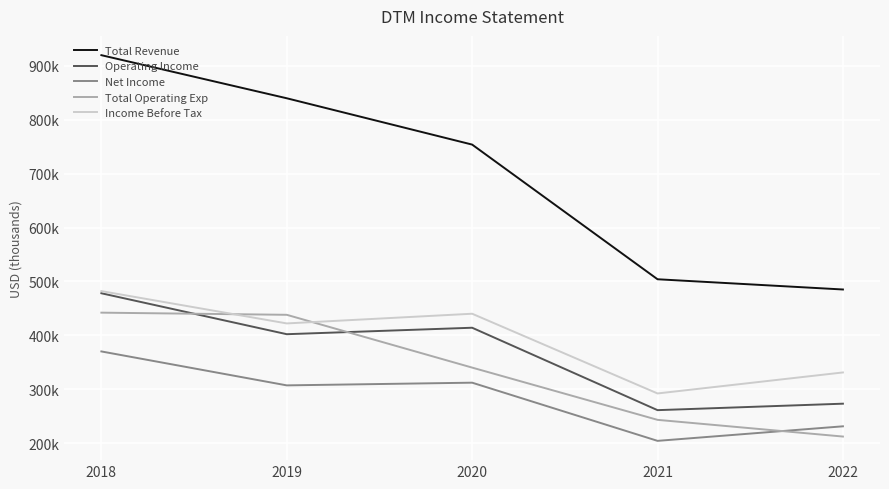

True or false: Net Income and Total Revenue intersect in this chart.

False